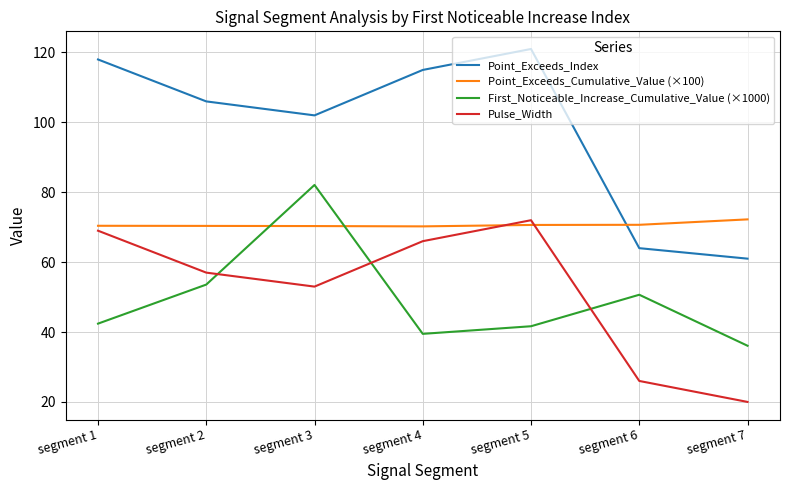

True or false: Point_Exceeds_Index and First_Noticeable_Increase_Cumulative_Value (×1000) cross at least once.

False